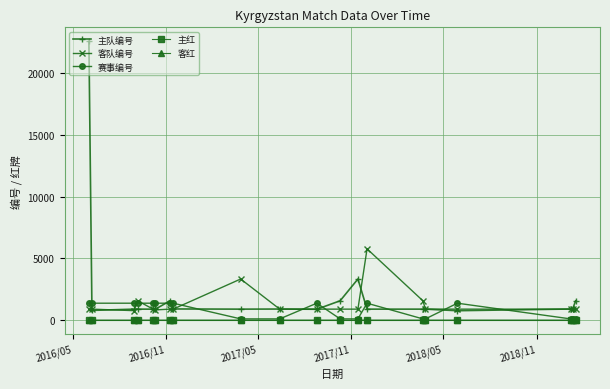

Which series has the largest range (max minus min)?

主队编号